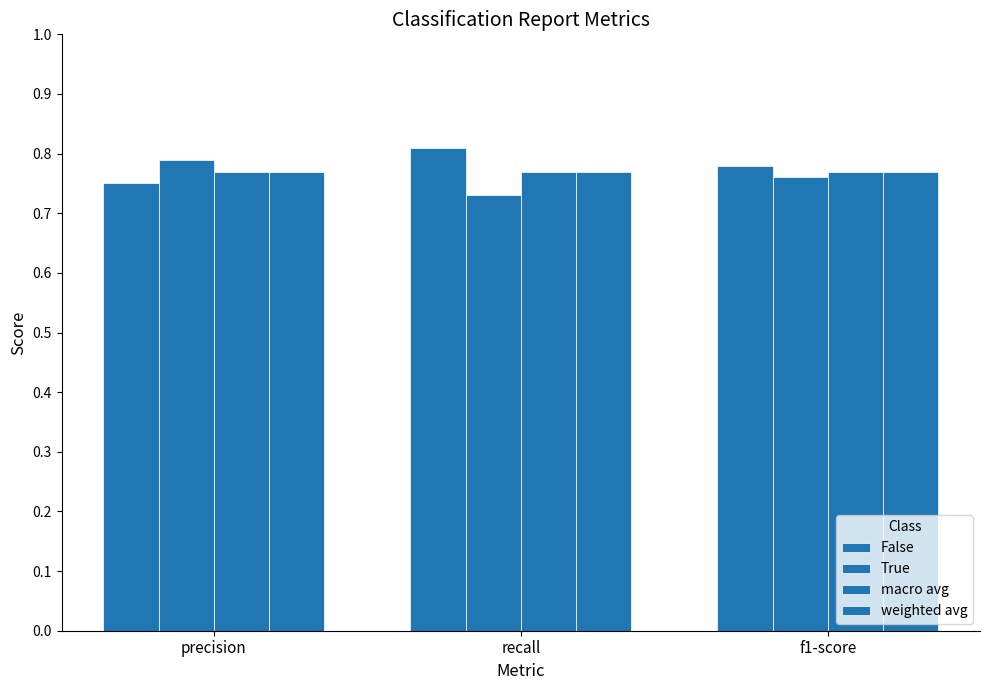

Reading right to left, transcribe all the data shown in this chart.

False: f1-score=0.8	recall=0.8	precision=0.8
True: f1-score=0.8	recall=0.7	precision=0.8
macro avg: f1-score=0.8	recall=0.8	precision=0.8
weighted avg: f1-score=0.8	recall=0.8	precision=0.8